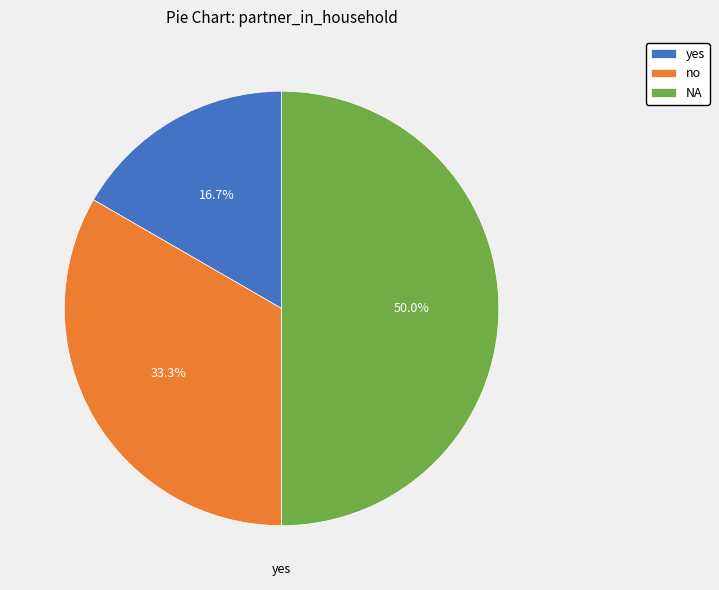

Which category has the biggest portion of the pie?

NA